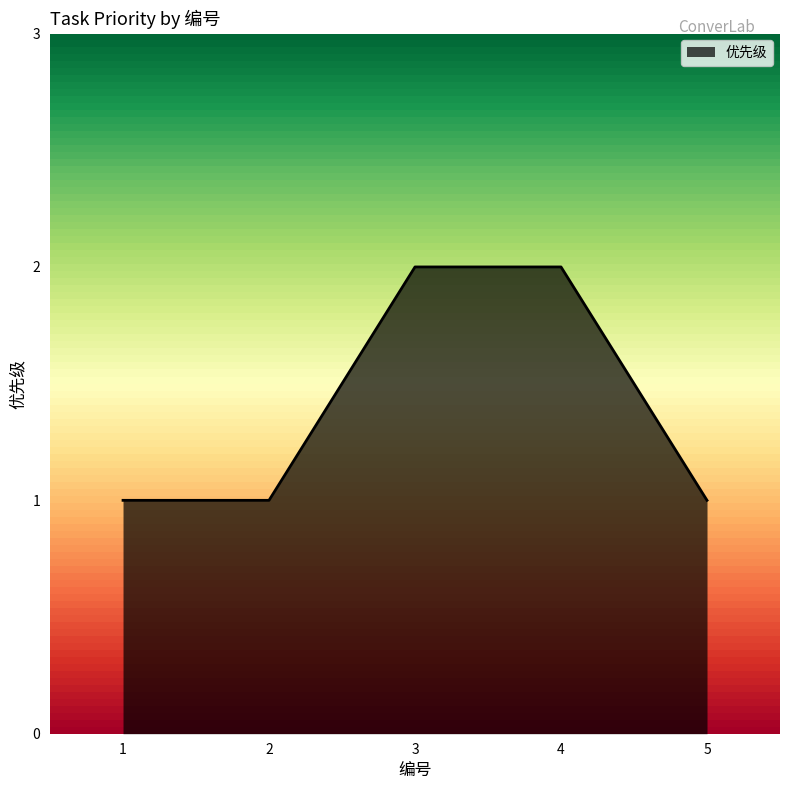

Approximately how many times larger is the value at 4 compared to 5?

2.0